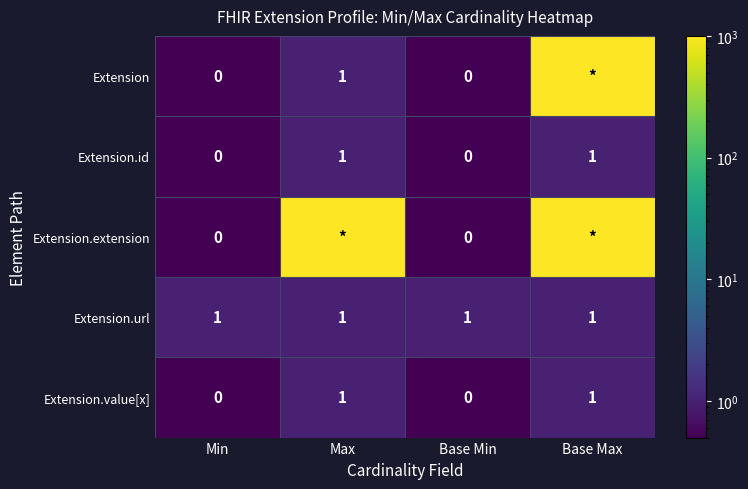

Is it true that Extension.id equals 0 at Min?

True